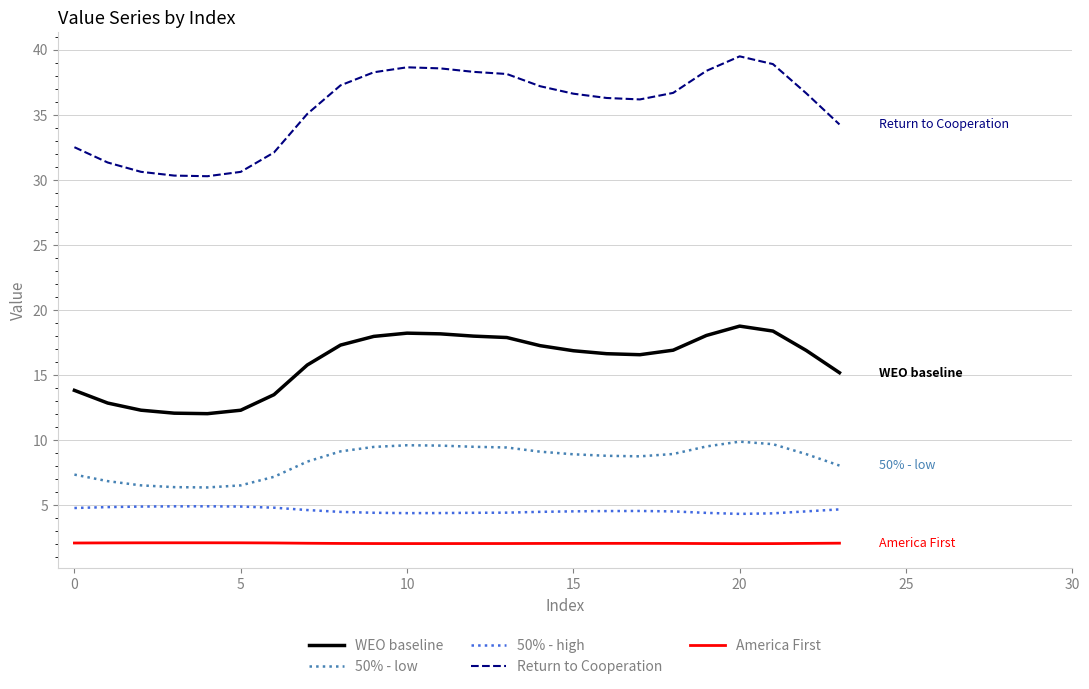

List the series in order of their peak value, highest first.

Return to Cooperation, WEO baseline, 50% - low, 50% - high, America First